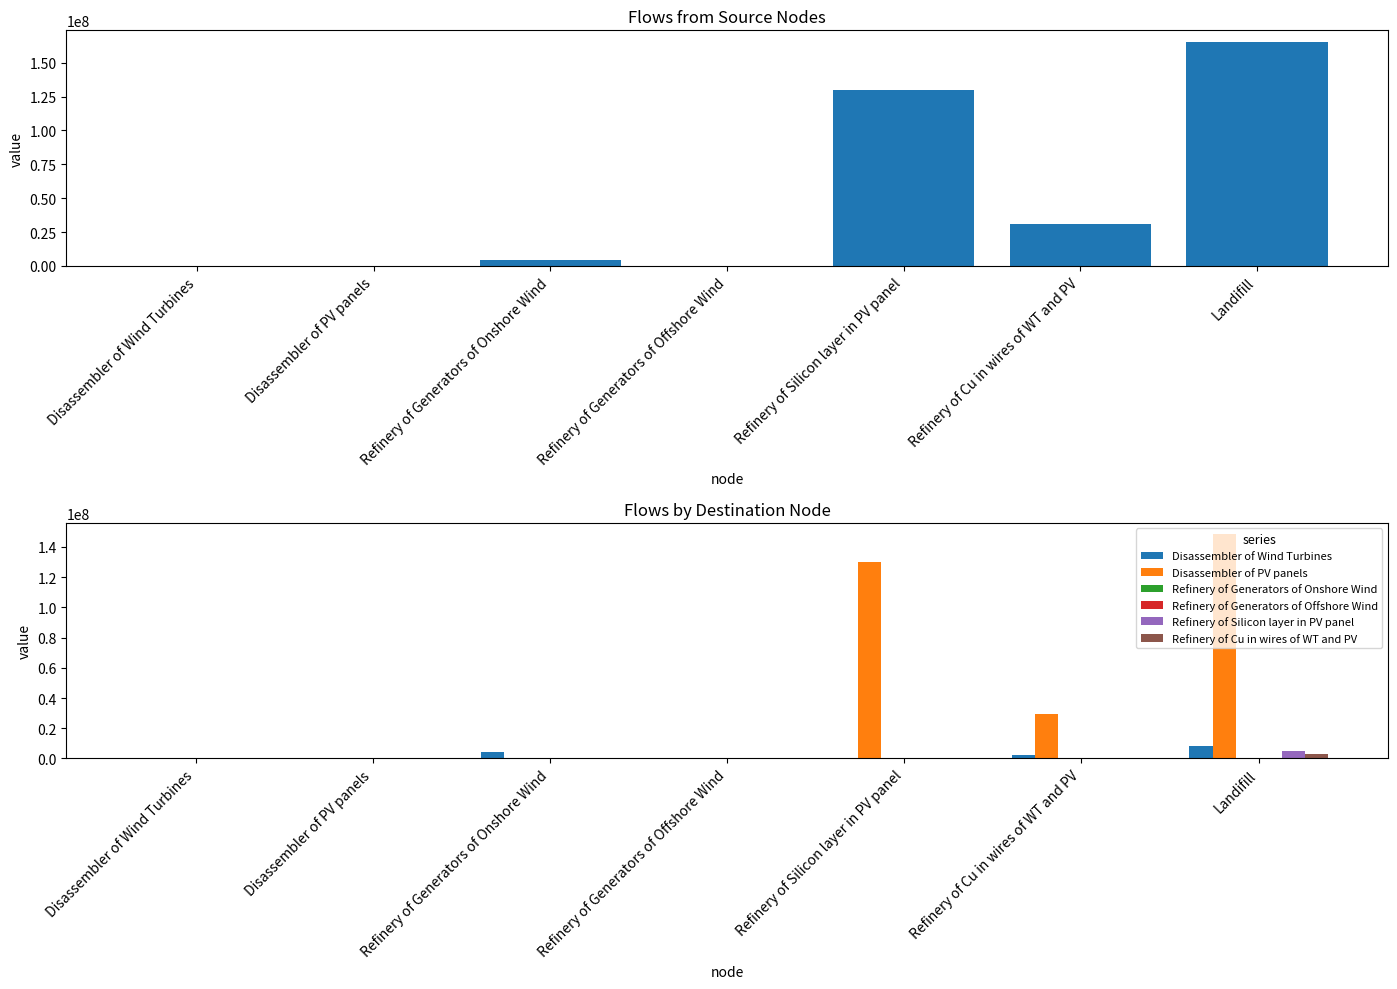

At which label is Refinery of Cu in wires of WT and PV closest to 1562457?

Disassembler of Wind Turbines